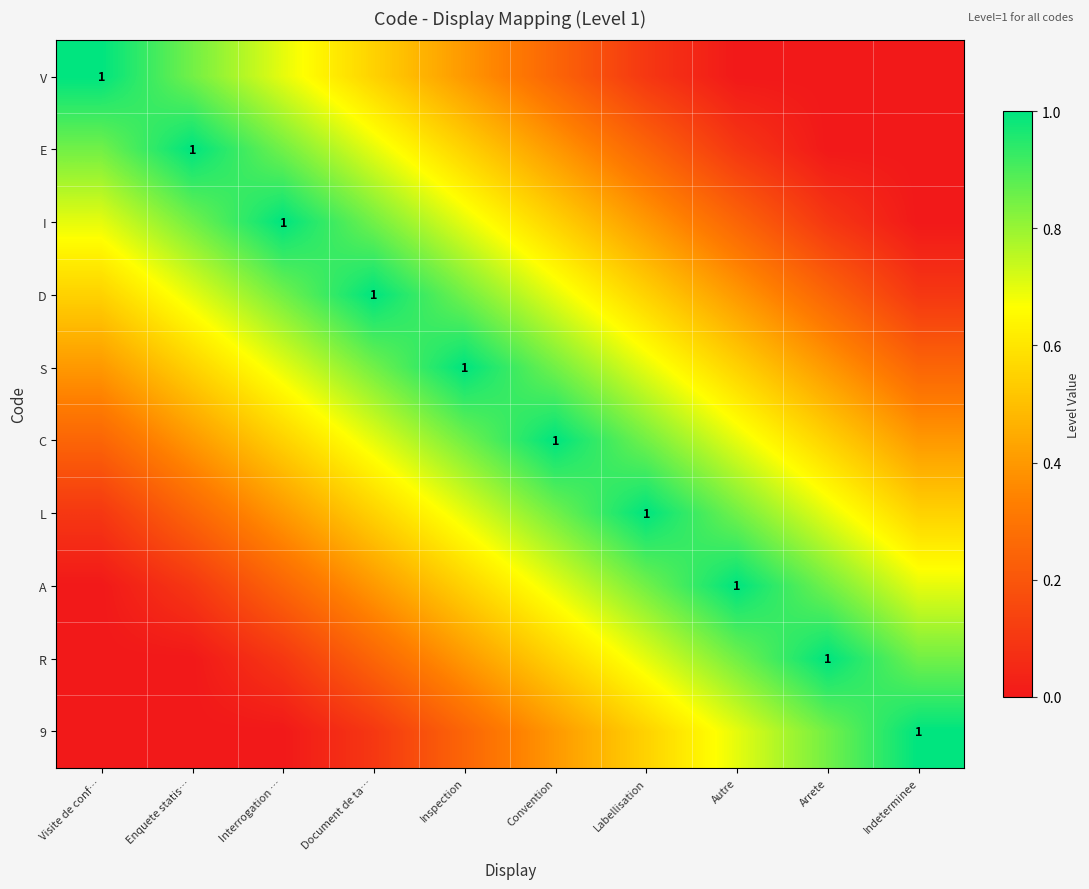

At which category is the sum across all series the highest?

Inspection